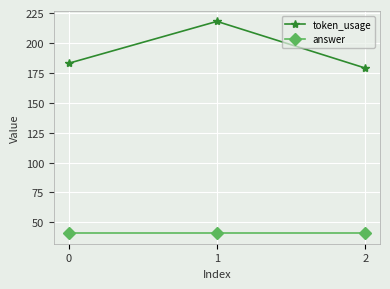

What is the average value of the answer series?

41